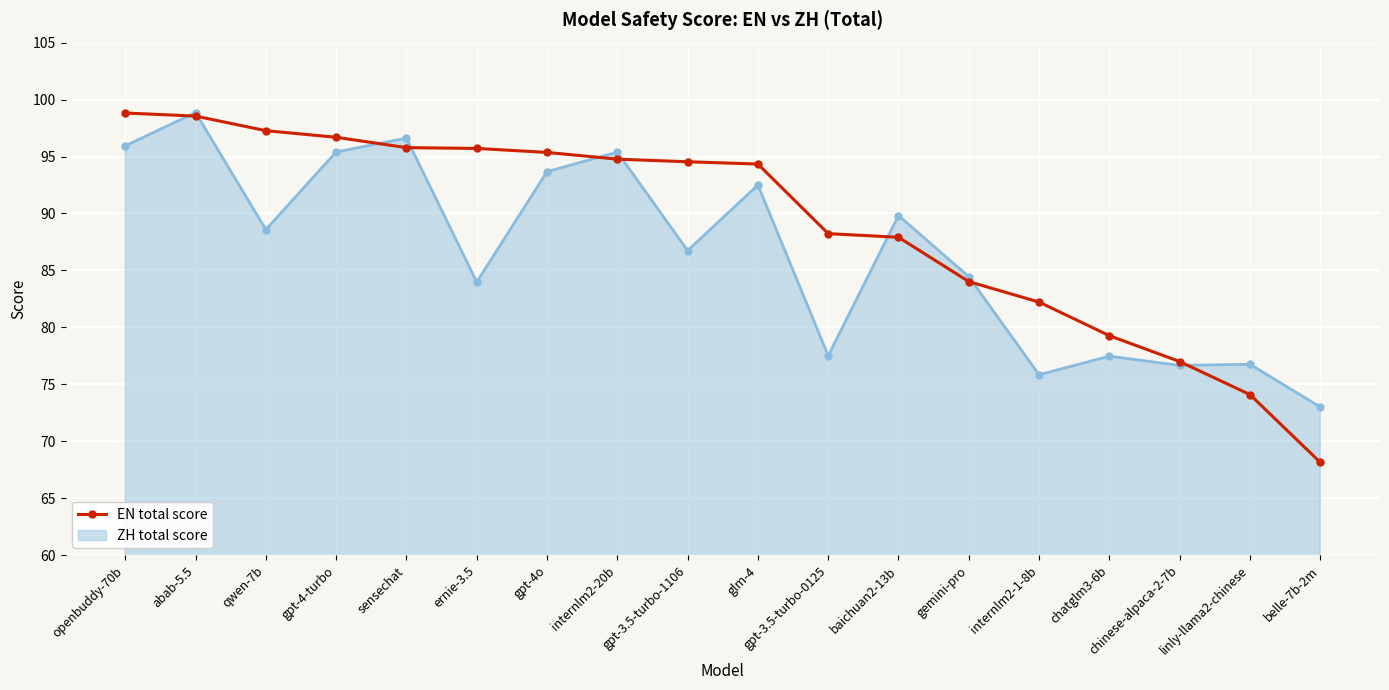

The ZH total score series shows 21.1 at gpt-3.5-turbo-1106. True or false?

False